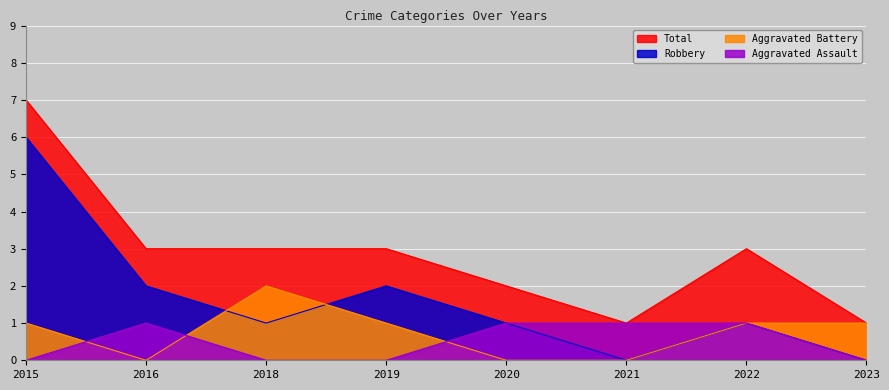

How many lines are shown in the chart?

4